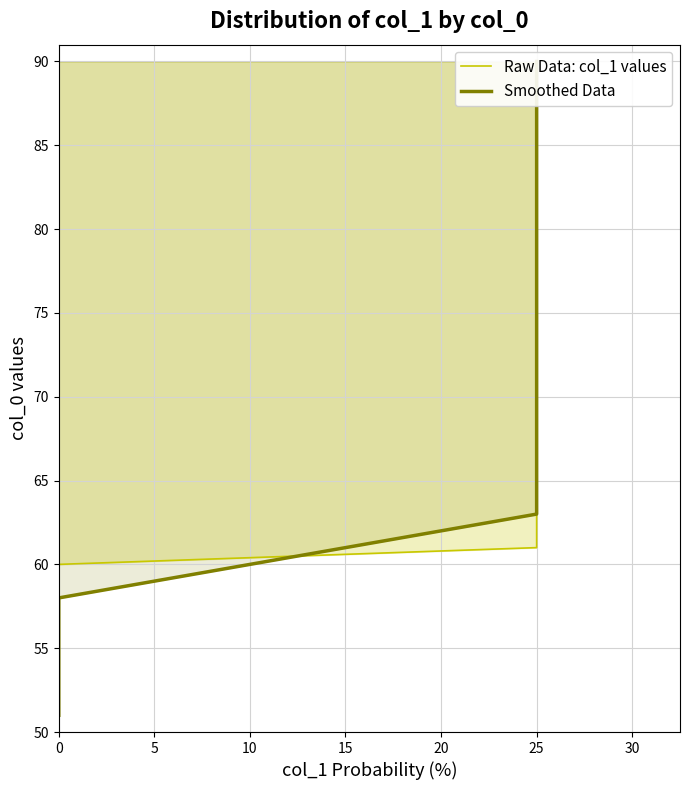

How many values in the Raw Data: col_1 values series are below 71?

20